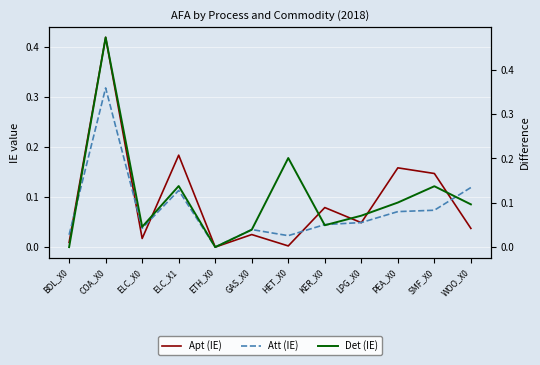

Is it true that Apt (IE) equals 0.4 at COA_X0?

True